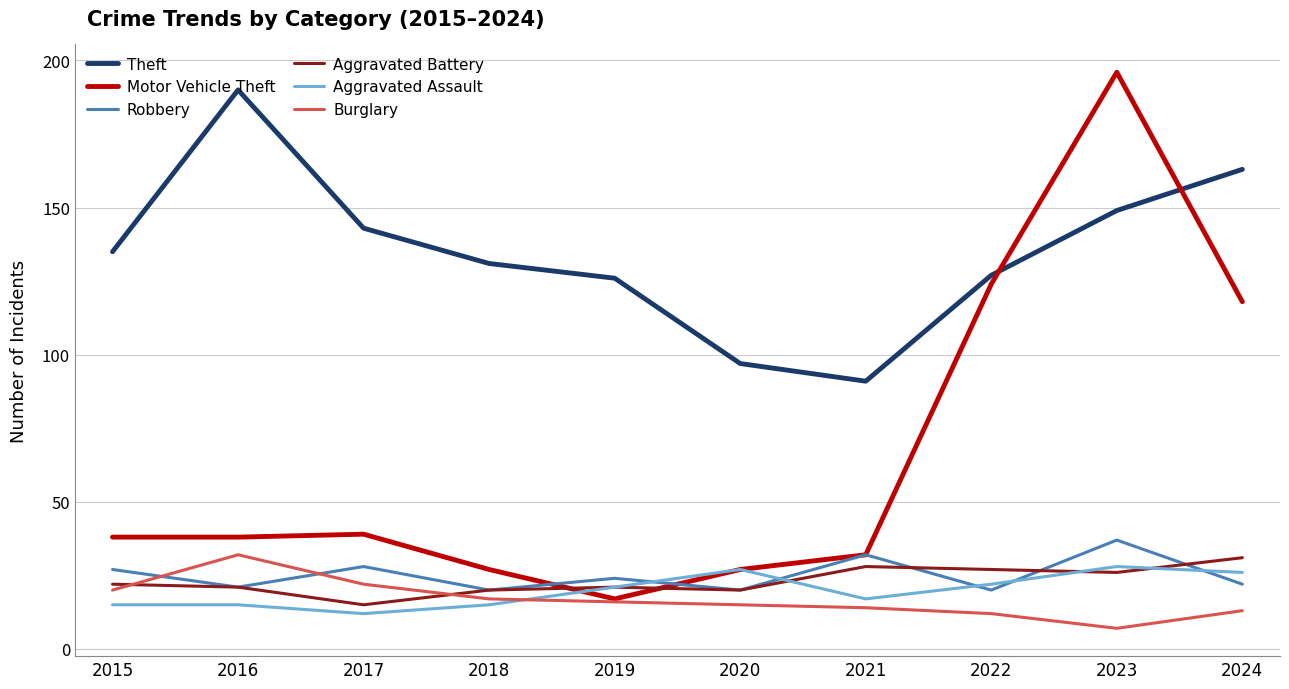

Reading left to right, what are all the values shown in this chart?

Theft: 135	190	143	131	126	97	91	127	149	163
Motor Vehicle Theft: 38	38	39	27	17	27	32	124	196	118
Robbery: 27	21	28	20	24	20	32	20	37	22
Aggravated Battery: 22	21	15	20	21	20	28	27	26	31
Aggravated Assault: 15	15	12	15	21	27	17	22	28	26
Burglary: 20	32	22	17	16	15	14	12	7	13